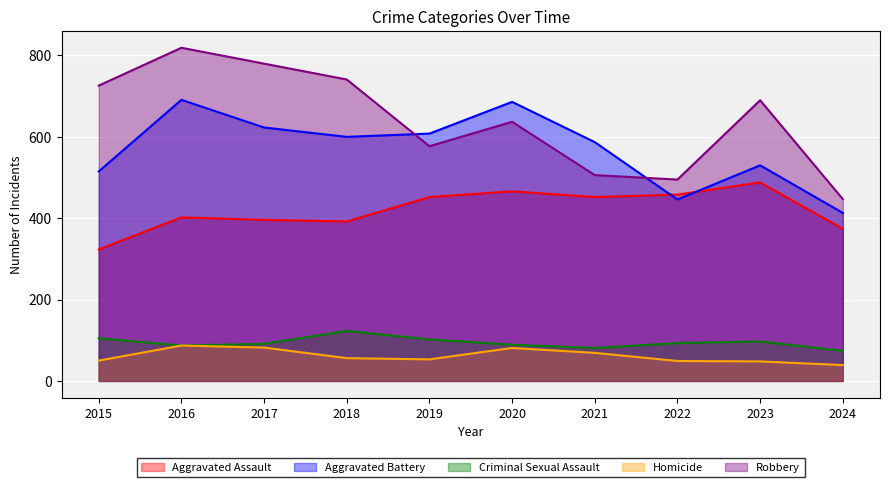

What is the difference between the maximum and minimum values in the Aggravated Assault series?

165